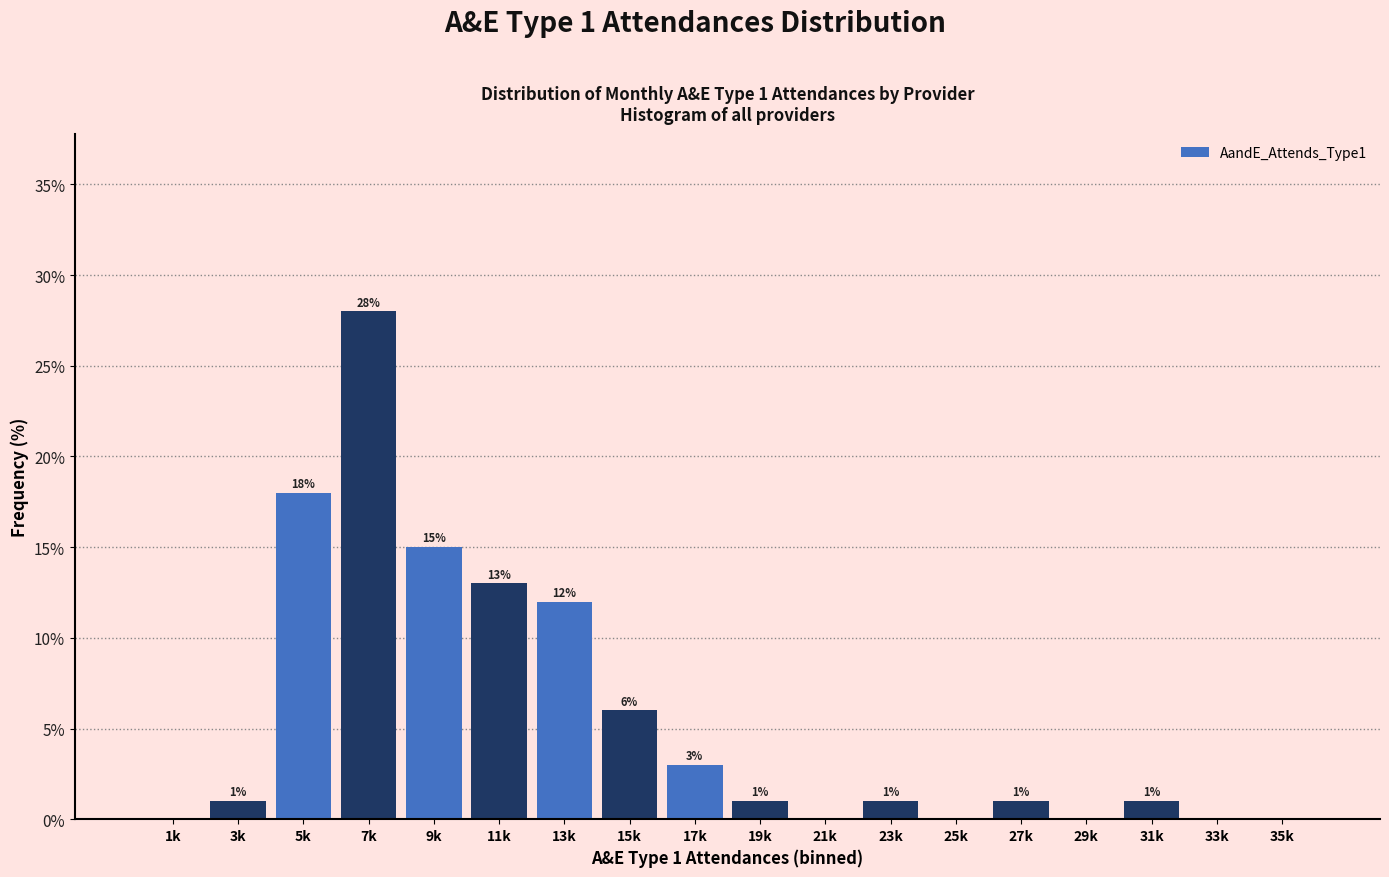

Reading left to right, what are all the values shown in this chart?

1k=0.0	3k=1.0	5k=18.0	7k=28.0	9k=15.0	11k=13.0	13k=12.0	15k=6.0	17k=3.0	19k=1.0	21k=0.0	23k=1.0	25k=0.0	27k=1.0	29k=0.0	31k=1.0	33k=0.0	35k=0.0